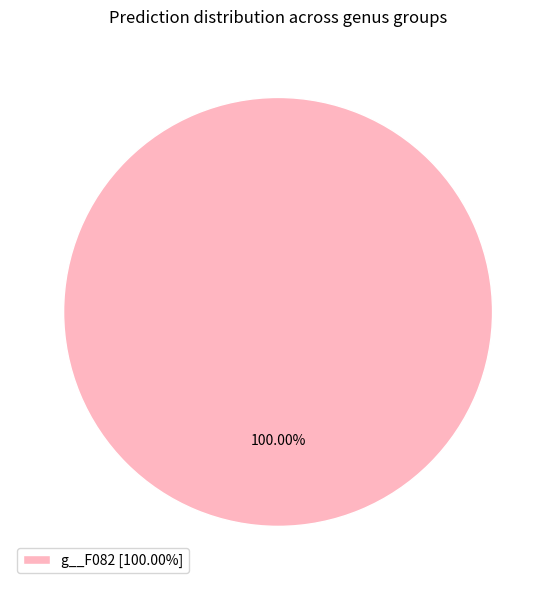

Is there any slice that represents more than half of the pie?

Yes